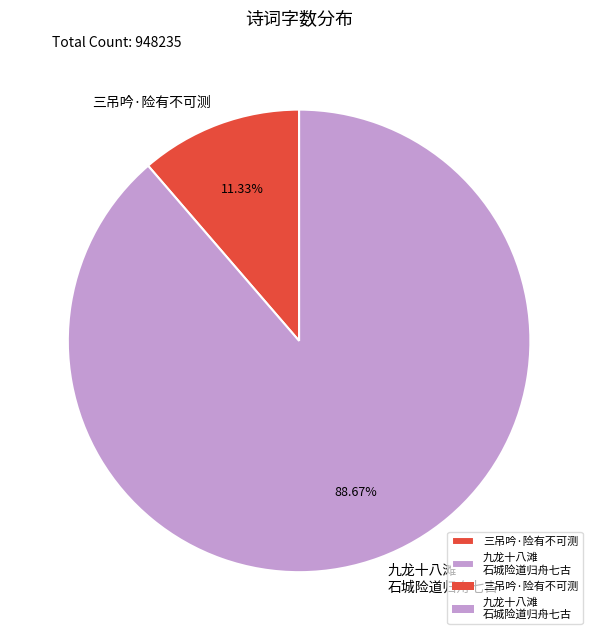

What is the ratio of the value at 九龙十八滩 石城险道归舟七古 to the value at 三吊吟·险有不可测?

7.8